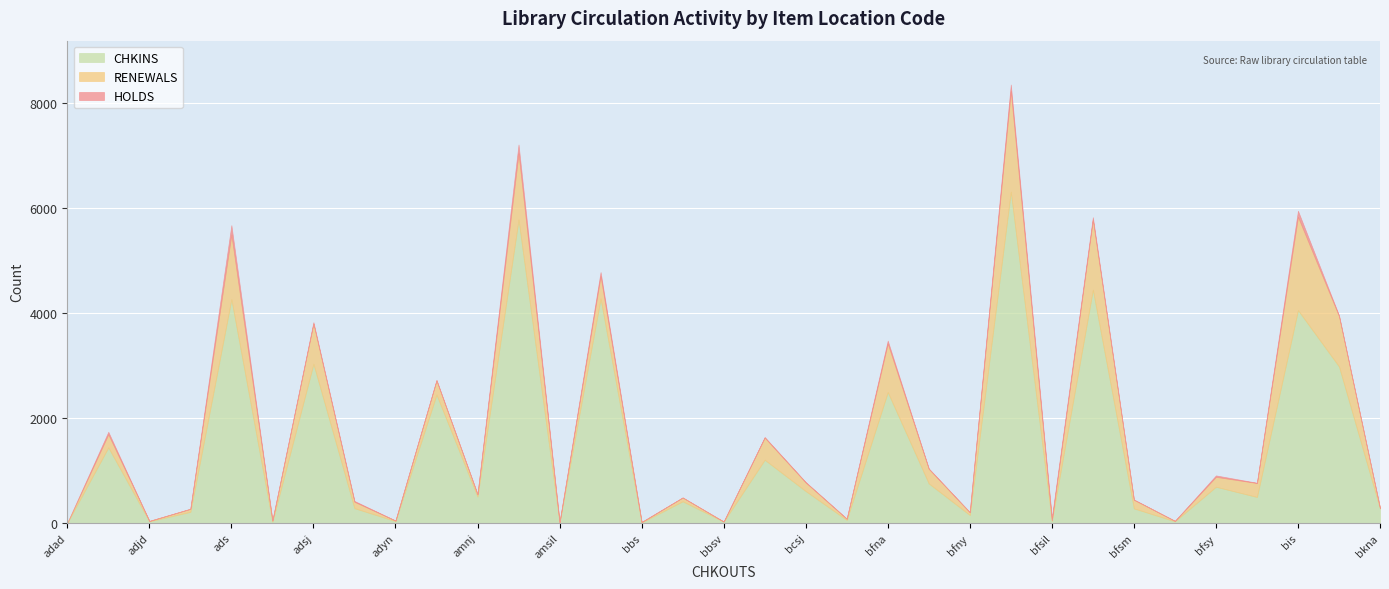

At which label is RENEWALS closest to 959?

bisj